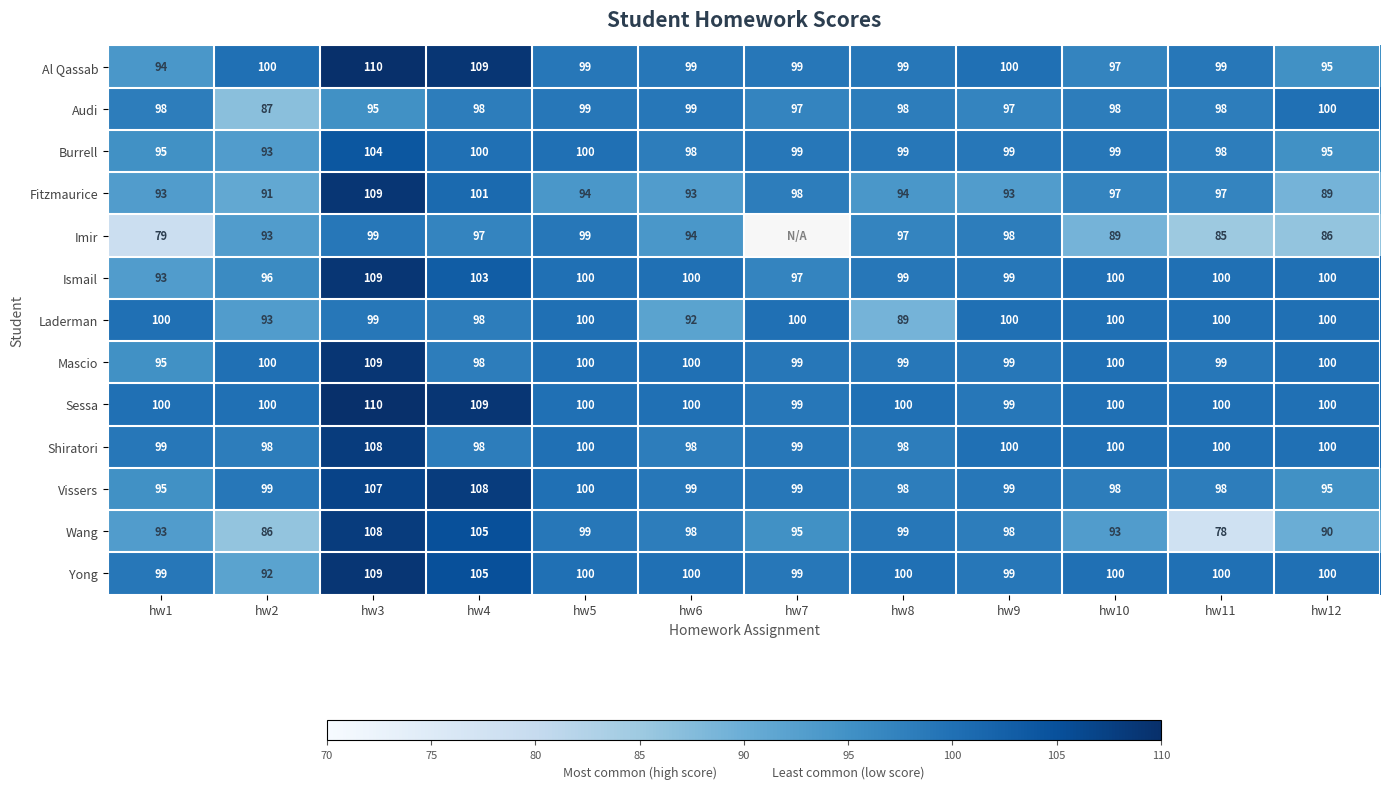

What is the maximum value shown in the chart?

110.0